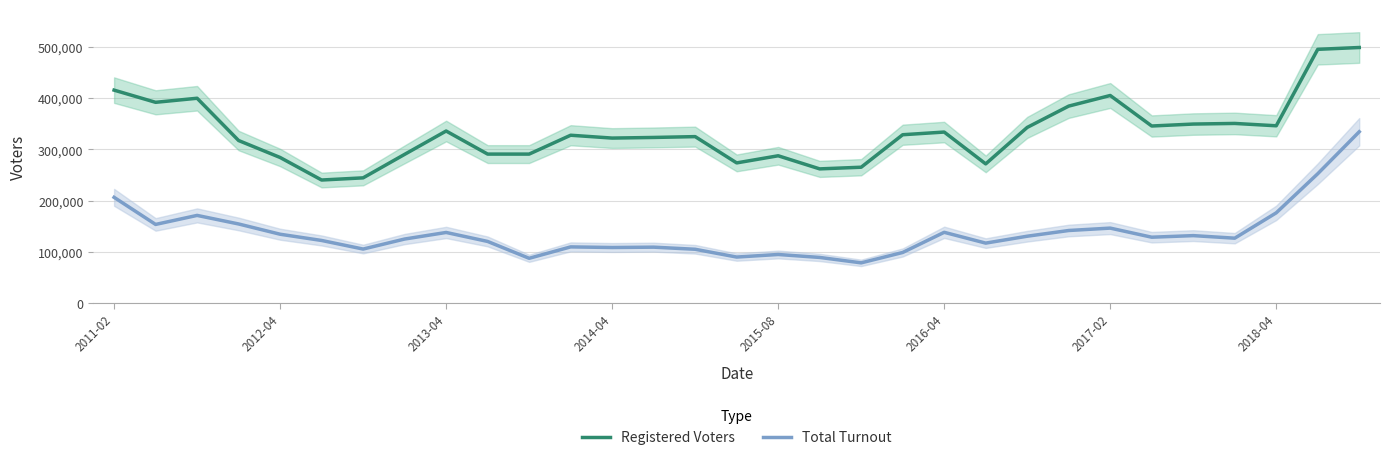

True or false: Registered Voters has a value of 343016.7 at 22.

True